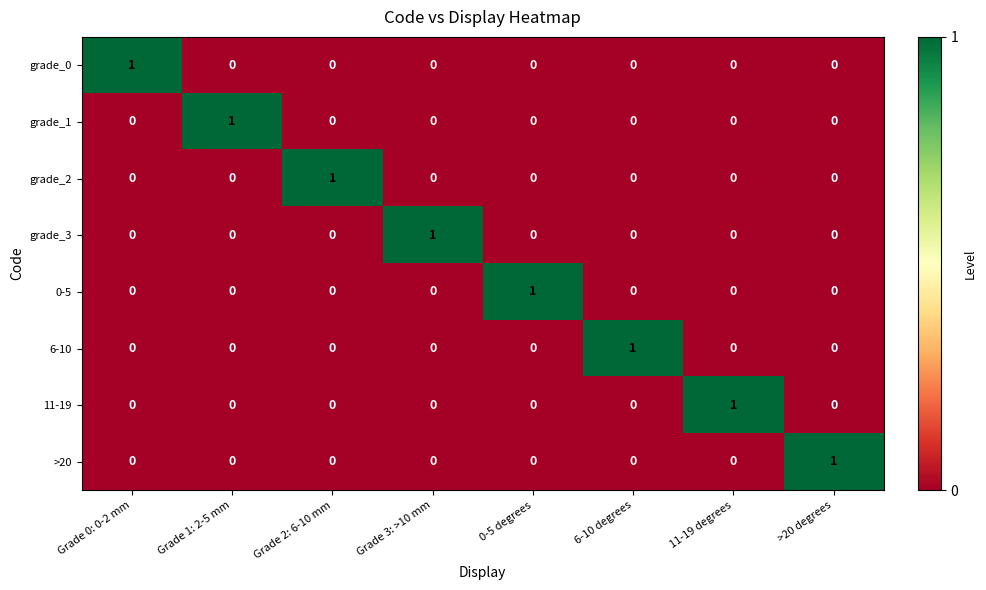

At how many categories does at least one series exceed 0?

8